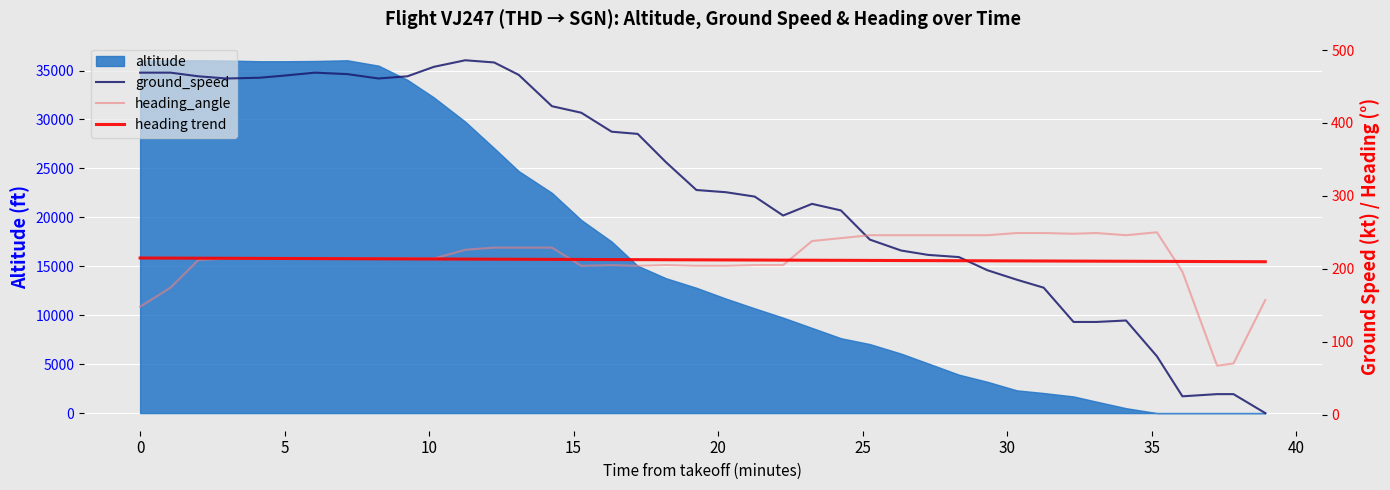

What is the maximum value for altitude?

36050